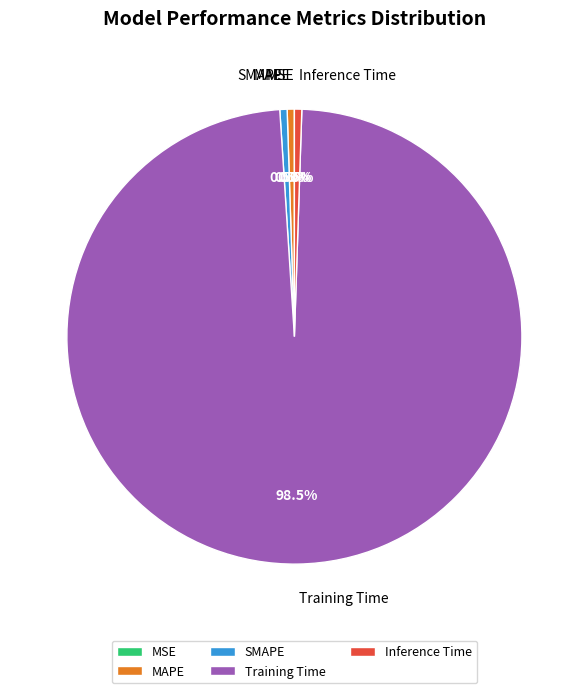

To the nearest percent, what is the difference between the largest and smallest slice percentages?

98%